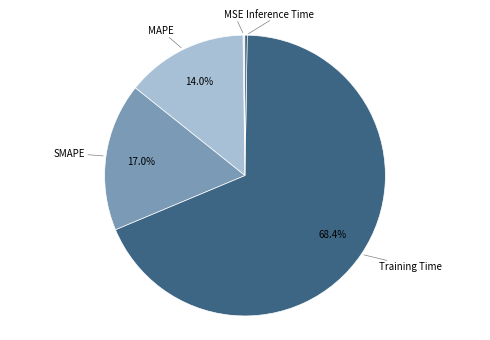

To the nearest percent, what percentage of the pie is SMAPE?

17%